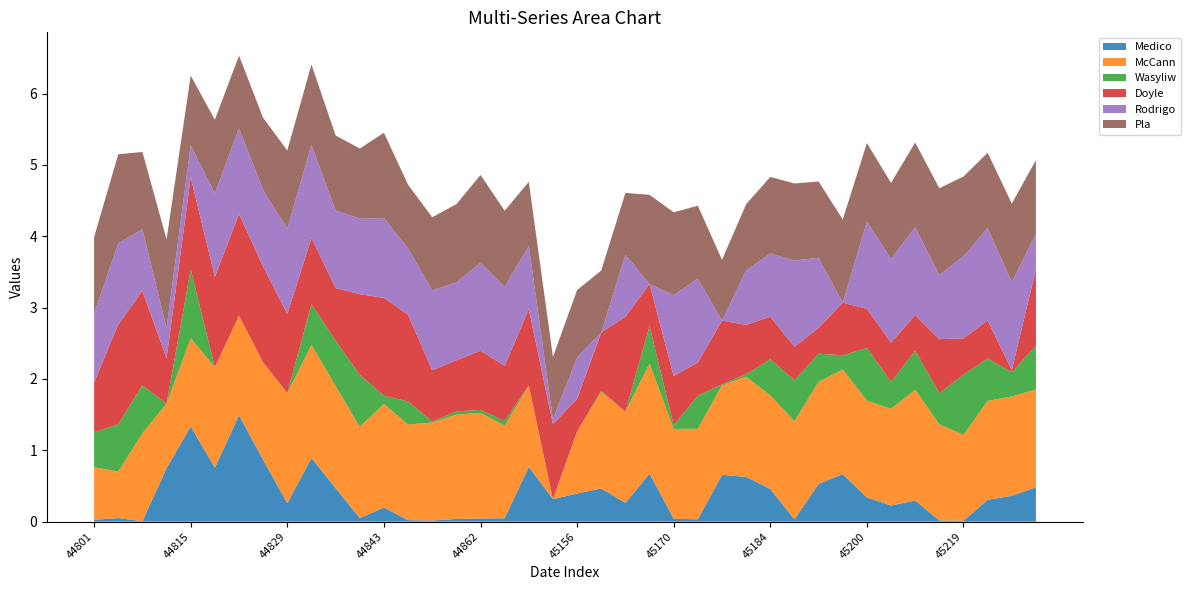

Reading right to left, list all the values displayed in this chart.

Medico: 45228=0.5	45226=0.4	45221=0.3	45219=0.0	45212=0.0	45207=0.3	45205=0.2	45200=0.3	45198=0.7	45191=0.5	45186=0.0	45184=0.5	45179=0.6	45177=0.7	45172=0.0	45170=0.0	45165=0.7	45163=0.3	45159=0.5	45156=0.4	45035=0.3	45010=0.8	44864=0.0	44862=0.0	44855=0.0	44850=0.0	44848=0.0	44843=0.2	44841=0.0	44836=0.5	44834=0.9	44829=0.3	44827=0.9	44822=1.5	44820=0.8	44815=1.3	44813=0.8	44808=0.0	44804=0.1	44801=0.0
McCann: 45228=1.4	45226=1.4	45221=1.4	45219=1.2	45212=1.3	45207=1.6	45205=1.4	45200=1.4	45198=1.5	45191=1.4	45186=1.4	45184=1.3	45179=1.4	45177=1.3	45172=1.3	45170=1.3	45165=1.5	45163=1.3	45159=1.4	45156=0.9	45035=0.0	45010=1.1	44864=1.3	44862=1.5	44855=1.5	44850=1.4	44848=1.3	44843=1.5	44841=1.3	44836=1.4	44834=1.6	44829=1.5	44827=1.4	44822=1.4	44820=1.4	44815=1.2	44813=0.9	44808=1.2	44804=0.7	44801=0.7
Wasyliw: 45228=0.6	45226=0.3	45221=0.6	45219=0.8	45212=0.4	45207=0.5	45205=0.4	45200=0.7	45198=0.2	45191=0.4	45186=0.6	45184=0.5	45179=0.0	45177=0.0	45172=0.5	45170=0.1	45165=0.5	45163=0.0	45159=0.0	45156=0.0	45035=0.0	45010=0.0	44864=0.1	44862=0.0	44855=0.0	44850=0.0	44848=0.3	44843=0.1	44841=0.7	44836=0.6	44834=0.6	44829=0.0	44827=0.0	44822=0.0	44820=0.0	44815=1.0	44813=0.0	44808=0.7	44804=0.7	44801=0.5
Doyle: 45228=1.1	45226=0.0	45221=0.5	45219=0.5	45212=0.8	45207=0.5	45205=0.5	45200=0.5	45198=0.7	45191=0.4	45186=0.5	45184=0.6	45179=0.7	45177=0.9	45172=0.5	45170=0.7	45165=0.6	45163=1.3	45159=0.8	45156=0.5	45035=1.1	45010=1.1	44864=0.8	44862=0.8	44855=0.7	44850=0.7	44848=1.2	44843=1.4	44841=1.1	44836=0.7	44834=0.9	44829=1.1	44827=1.3	44822=1.4	44820=1.3	44815=1.3	44813=0.6	44808=1.3	44804=1.4	44801=0.7
Rodrigo: 45228=0.5	45226=1.2	45221=1.3	45219=1.2	45212=0.9	45207=1.2	45205=1.2	45200=1.2	45198=0.0	45191=1.0	45186=1.2	45184=0.9	45179=0.8	45177=0.0	45172=1.2	45170=1.1	45165=0.0	45163=0.9	45159=0.0	45156=0.6	45035=0.1	45010=0.9	44864=1.1	44862=1.2	44855=1.1	44850=1.1	44848=0.9	44843=1.1	44841=1.1	44836=1.1	44834=1.3	44829=1.2	44827=1.1	44822=1.2	44820=1.2	44815=0.4	44813=0.4	44808=0.9	44804=1.1	44801=1.0
Pla: 45228=1.0	45226=1.1	45221=1.1	45219=1.1	45212=1.2	45207=1.2	45205=1.1	45200=1.1	45198=1.2	45191=1.1	45186=1.1	45184=1.1	45179=0.9	45177=0.9	45172=1.0	45170=1.2	45165=1.3	45163=0.9	45159=0.9	45156=0.9	45035=0.9	45010=0.9	44864=1.1	44862=1.2	44855=1.1	44850=1.0	44848=0.9	44843=1.2	44841=1.0	44836=1.1	44834=1.1	44829=1.1	44827=1.0	44822=1.0	44820=1.0	44815=1.0	44813=1.2	44808=1.1	44804=1.2	44801=1.1